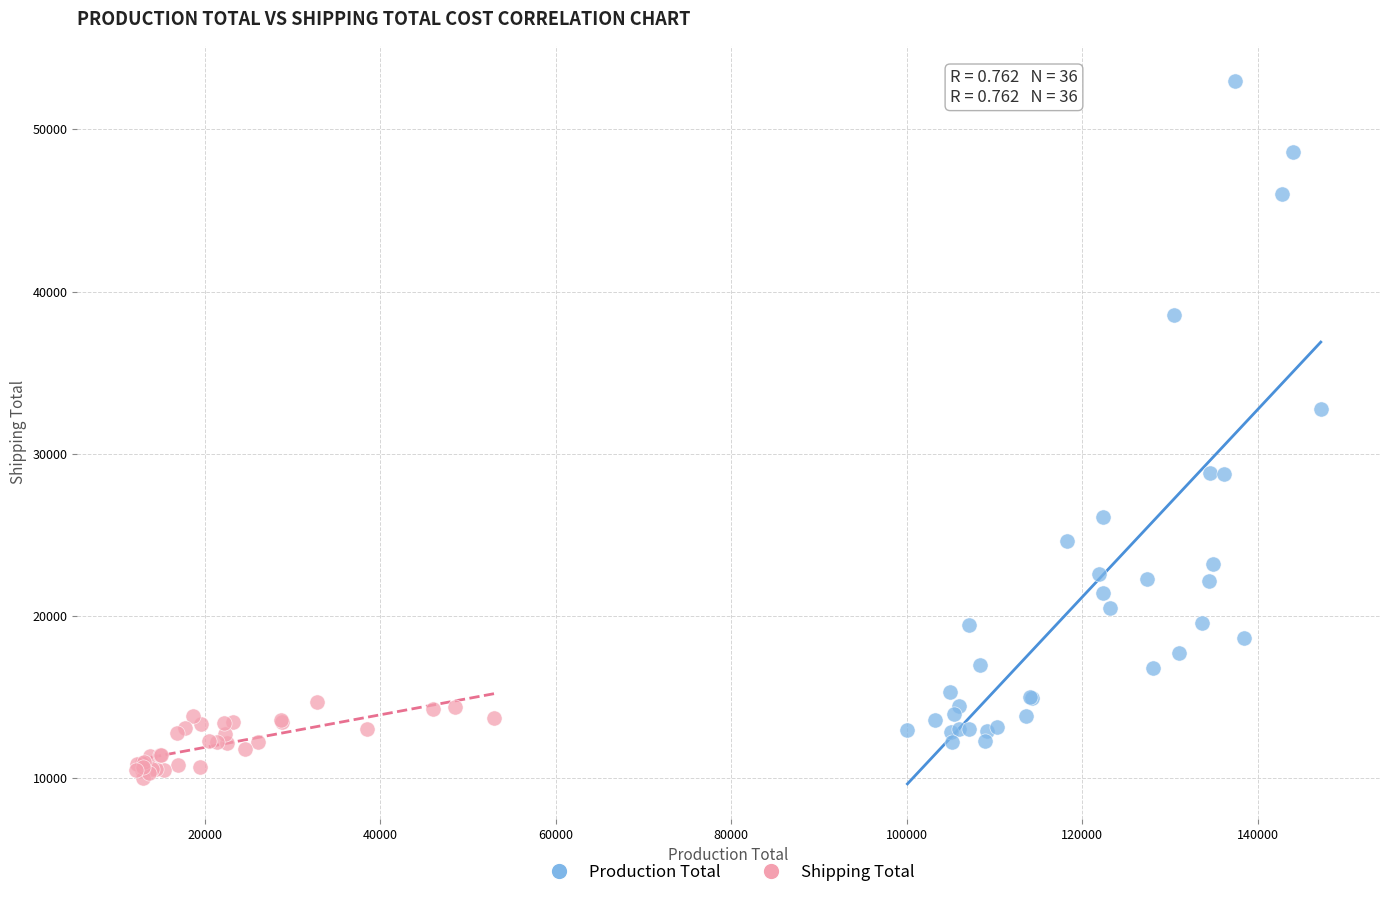

What are all the series names shown in the legend?

Production Total, Shipping Total